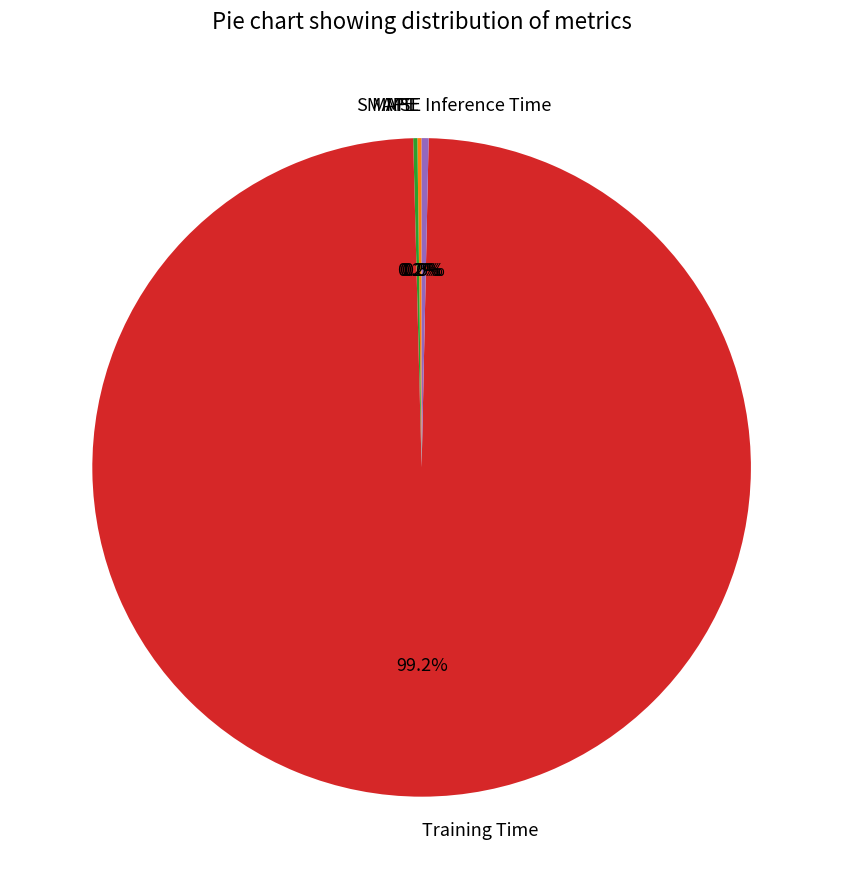

Which category has the biggest portion of the pie?

Training Time